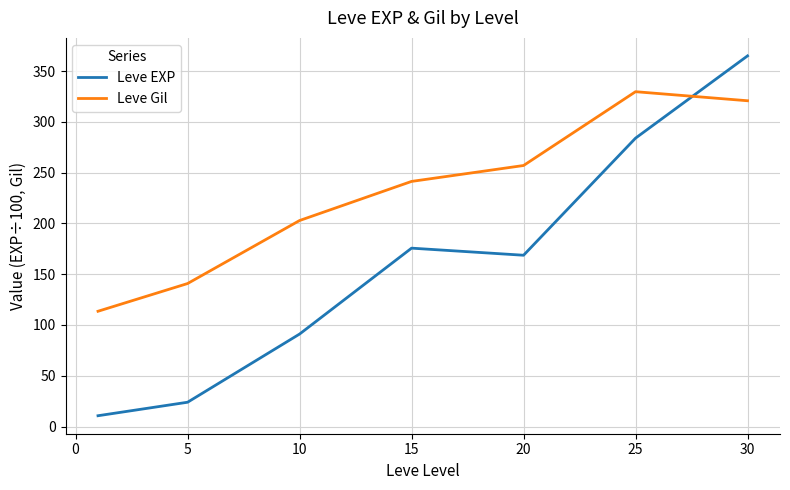

Which series has the largest range (max minus min)?

Leve EXP